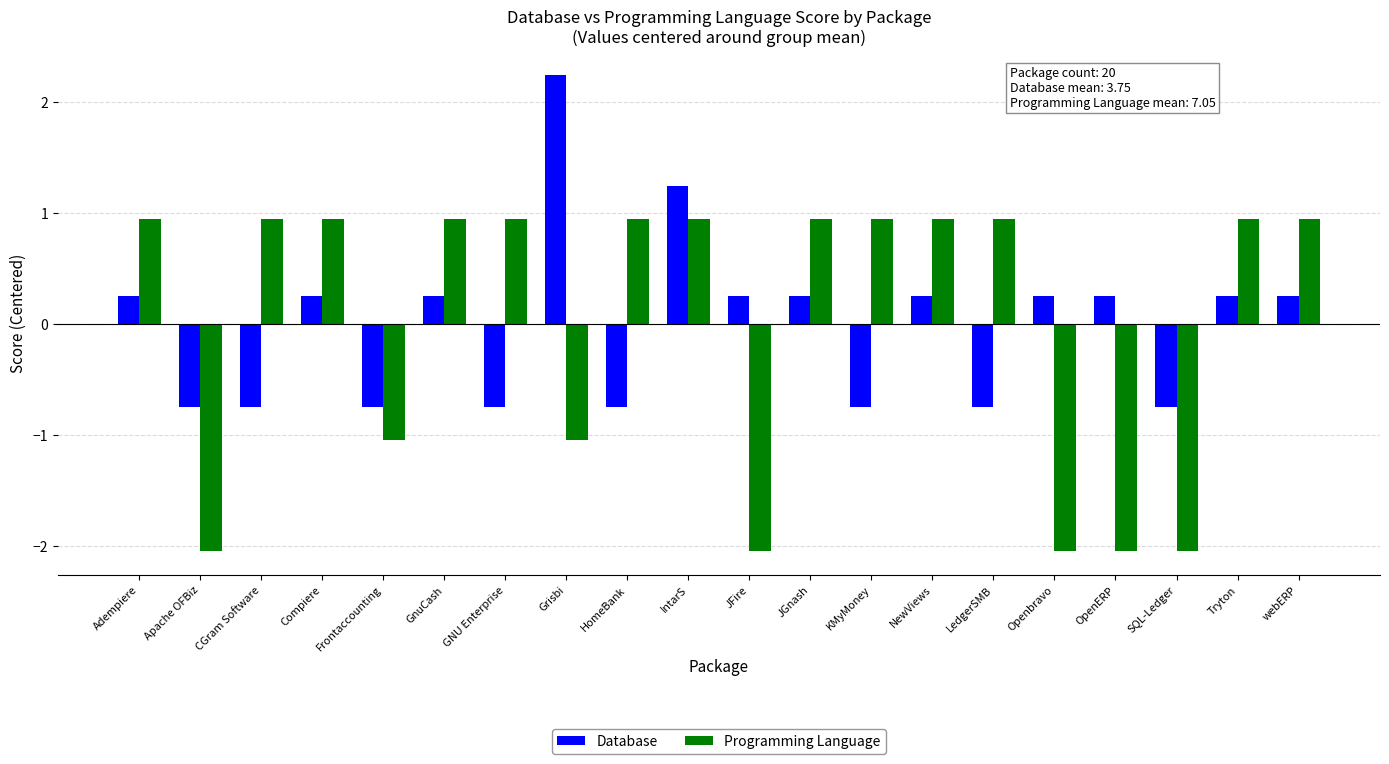

List the series in order of their peak value, lowest first.

Programming Language, Database